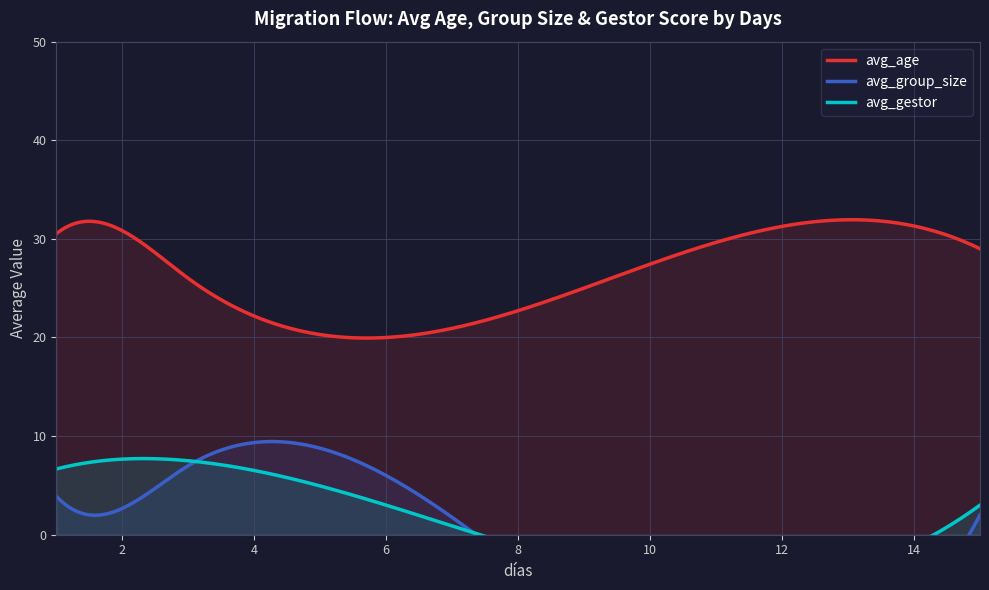

True or false: avg_gestor has more than 2 points higher than both neighbors.

False